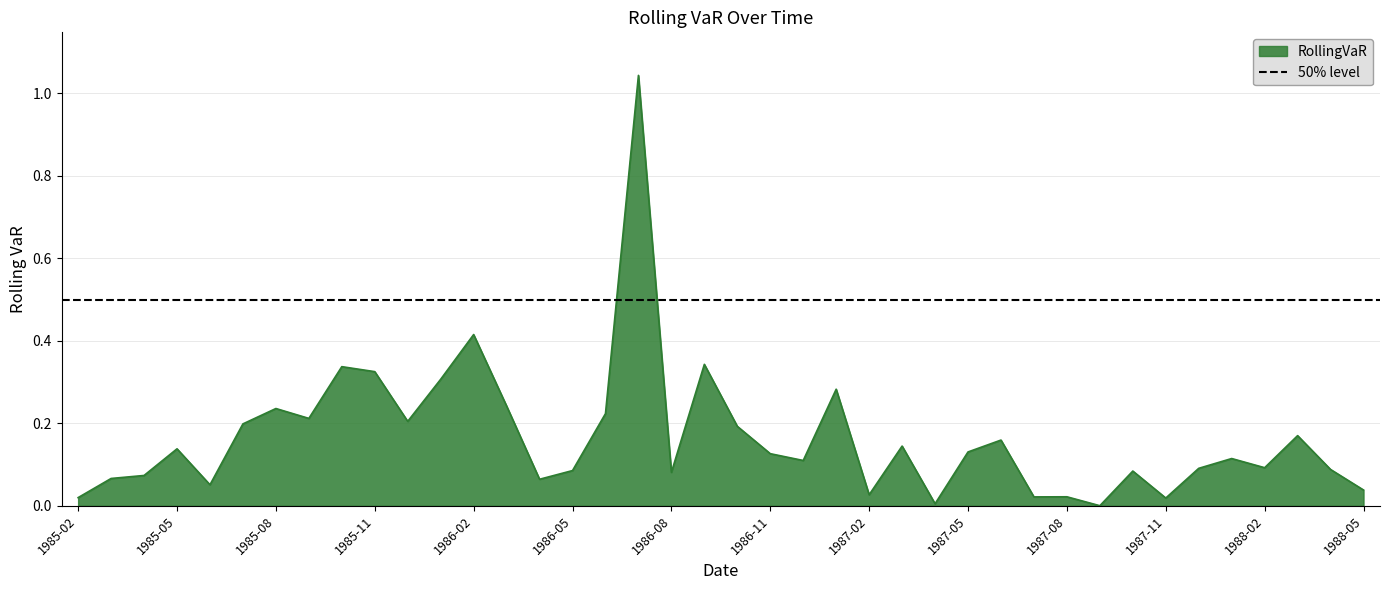

List the labels in order of value, largest first.

1986-07, 1986-02, 1986-09, 1985-10, 1985-11, 1986-01, 1987-01, 1986-03, 1985-08, 1986-06, 1985-09, 1985-12, 1985-07, 1986-10, 1988-03, 1987-06, 1987-03, 1985-05, 1987-05, 1986-11, 1988-01, 1986-12, 1988-02, 1987-12, 1988-04, 1986-05, 1987-10, 1986-08, 1985-04, 1985-03, 1986-04, 1985-06, 1988-05, 1987-02, 1987-08, 1987-07, 1985-02, 1987-11, 1987-04, 1987-09